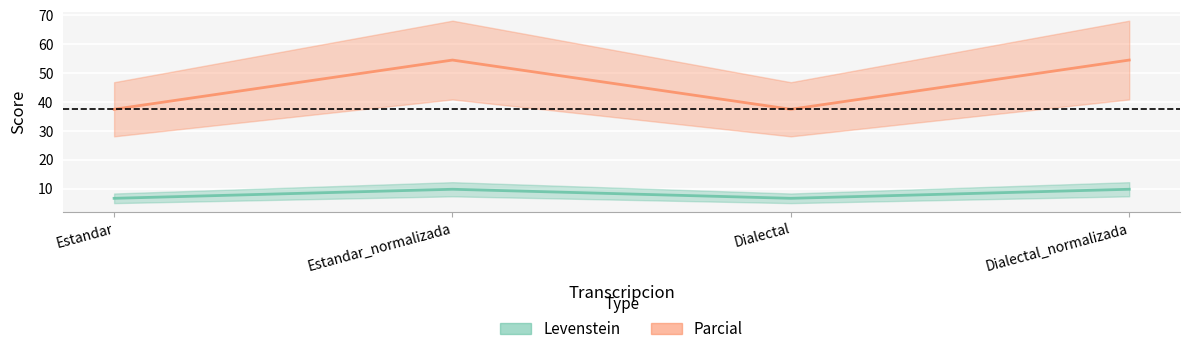

Rank the series by their average value, from highest to lowest.

Parcial, Levenstein